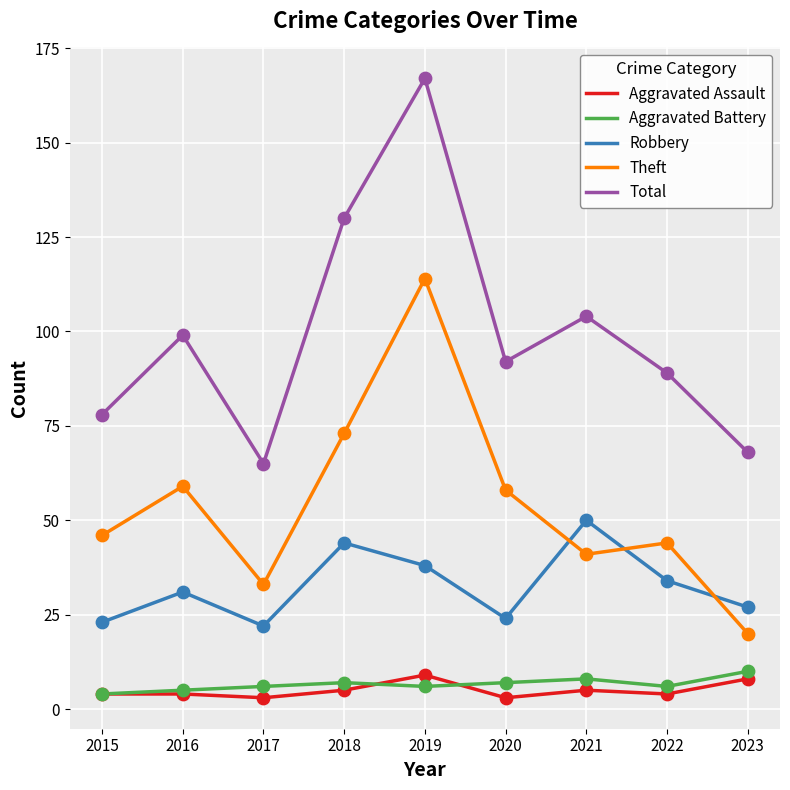

Is the value of Aggravated Battery at 2019 greater than the value of Total at 2021?

No